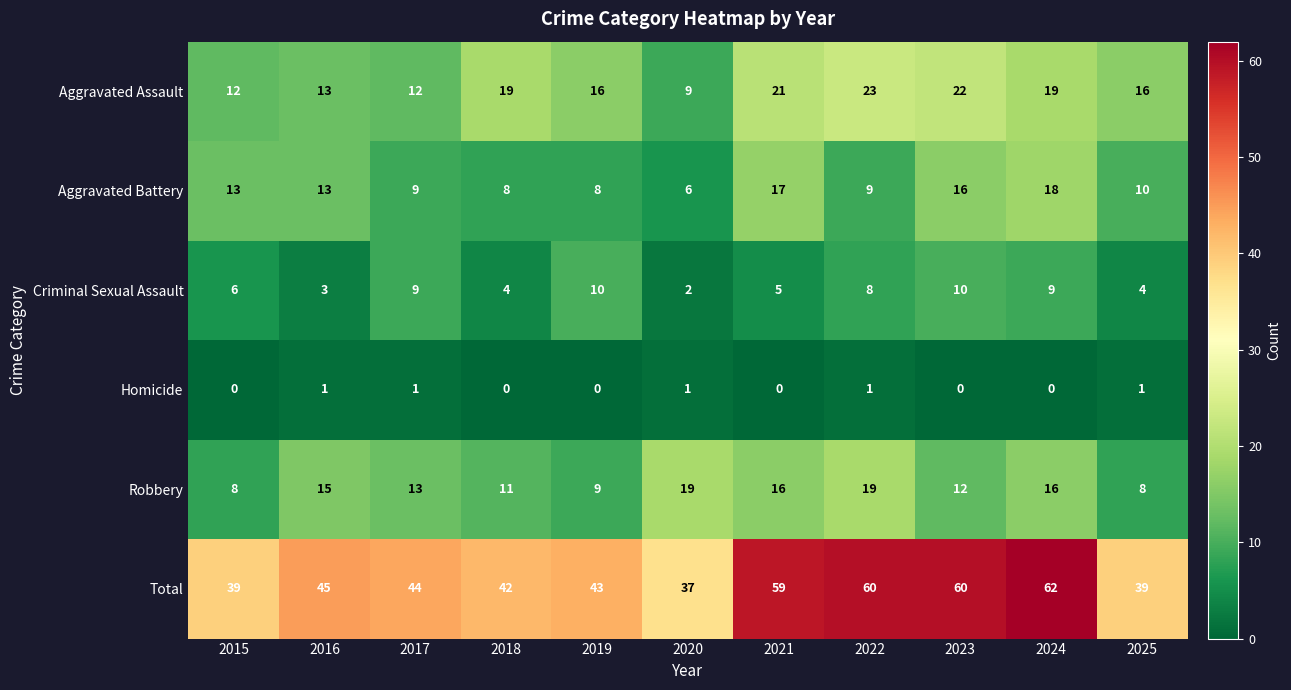

What is the difference between the second highest and minimum values in the Total series?

23